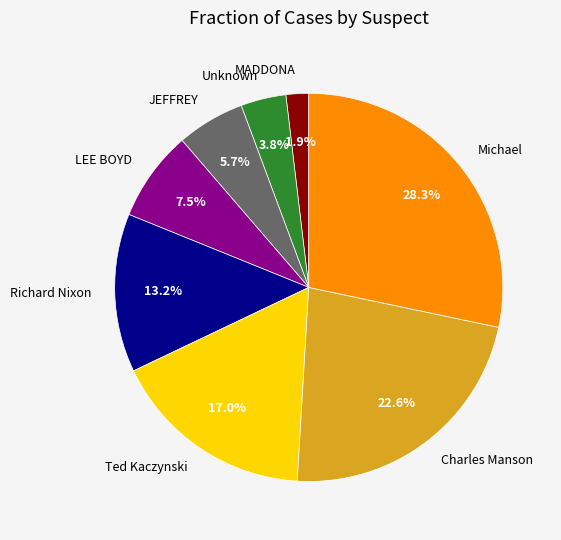

To the nearest percent, what is the difference between the largest and smallest slice percentages?

26%